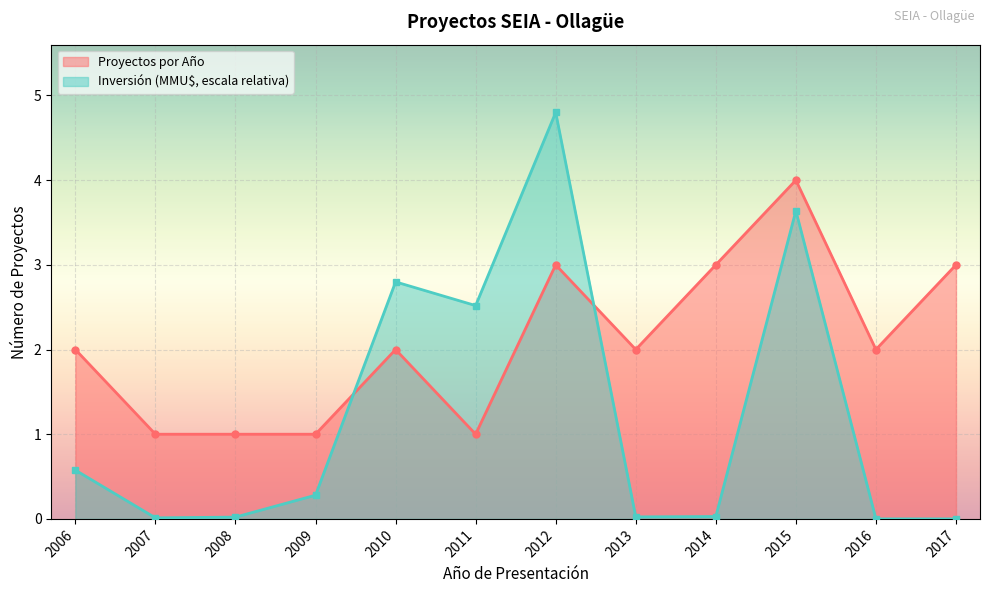

List the series in order of their overall mean, lowest first.

Inversión (MMU$, escala relativa), Proyectos por Año